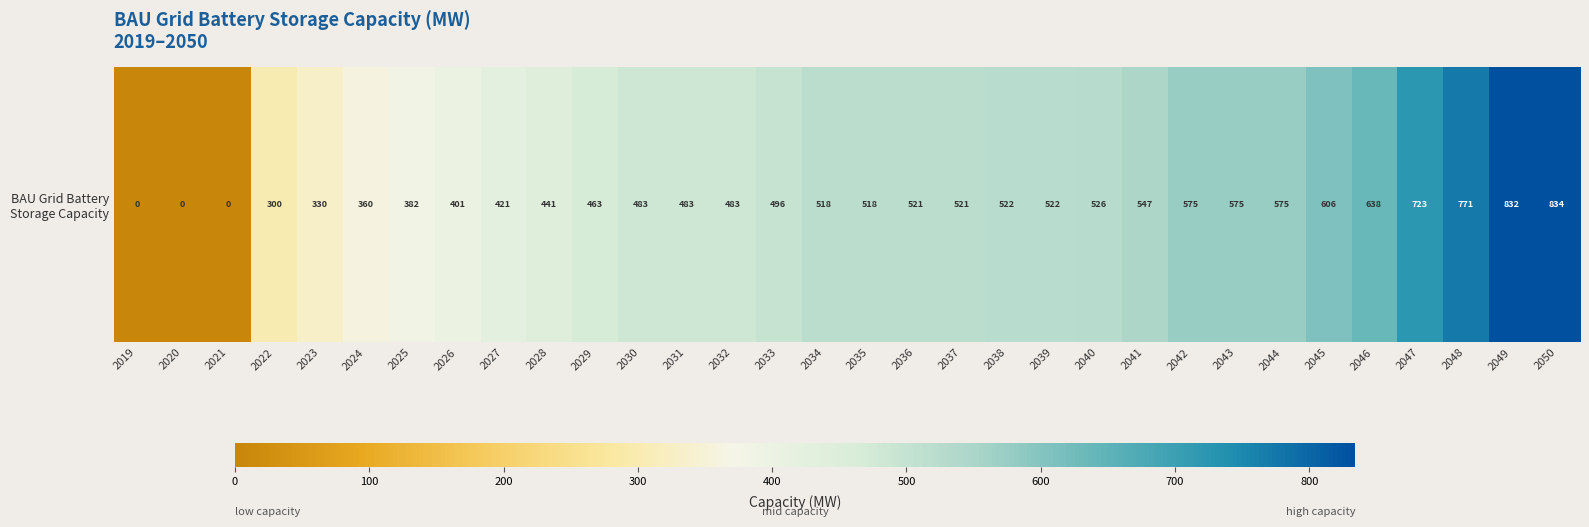

How many values exceed 518?

15